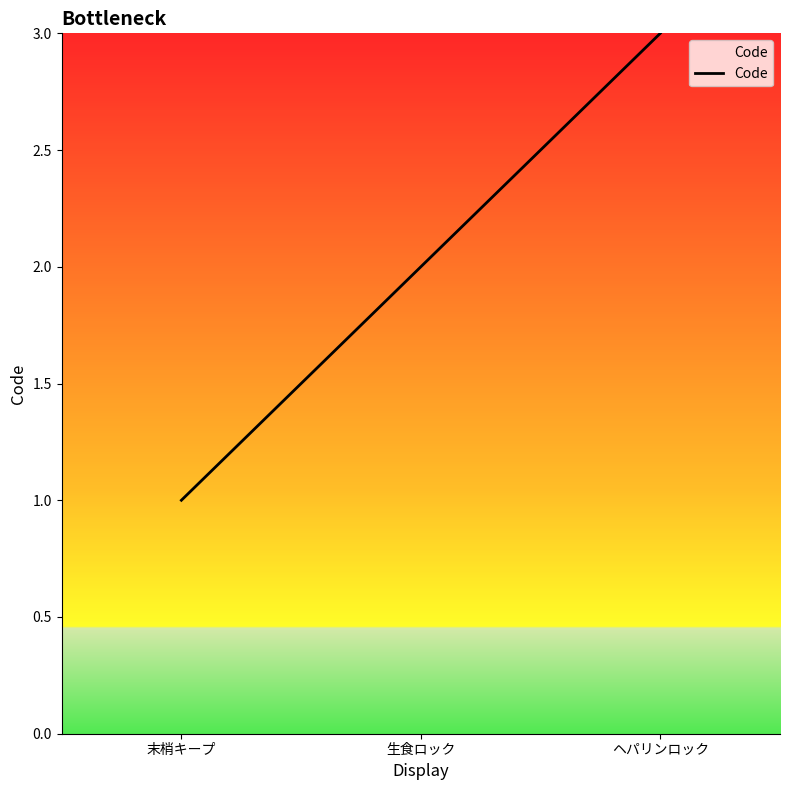

Is this an area chart (filled region under the line)?

No